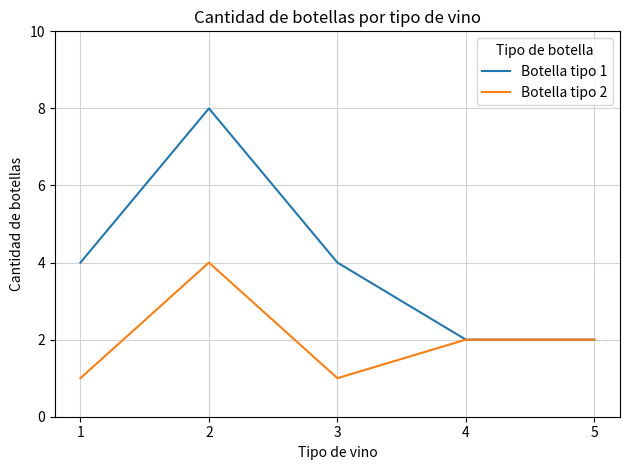

How many interior local peaks does the Botella tipo 1 series have?

1